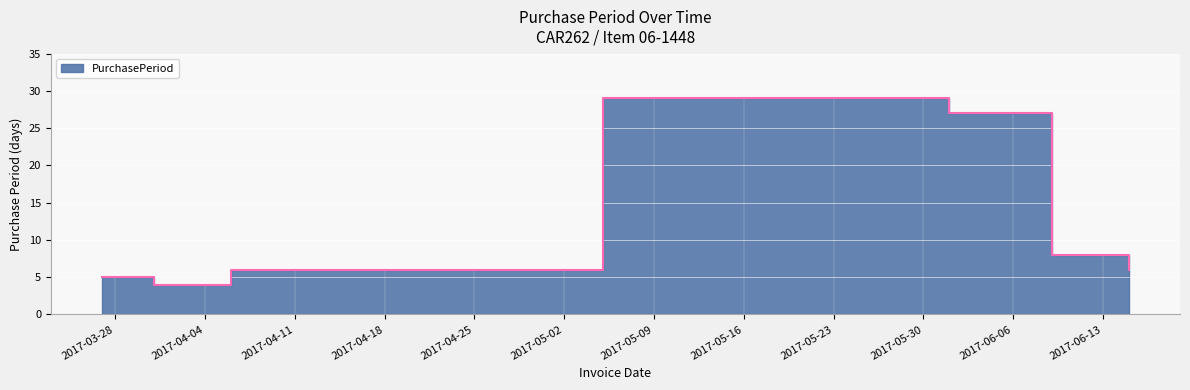

What is the label of the 5th point from the right?

2017-04-06